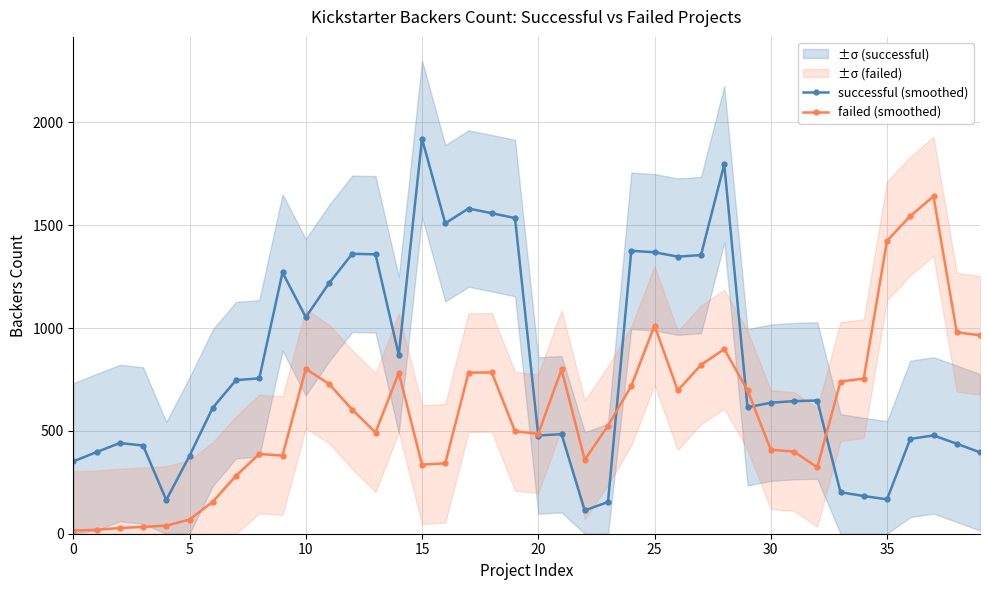

Reading left to right, transcribe all the data shown in this chart.

successful (smoothed): 351.4	396.8	440.8	428.8	163.8	378.8	612.6	746.6	755.4	1270.0	1052.8	1217.6	1360.8	1358.2	868.8	1920.0	1509.0	1580.8	1558.2	1534.4	477.4	484.0	113.2	154.4	1375.4	1368.2	1347.0	1354.6	1796.4	614.6	636.8	644.6	647.6	201.6	183.2	167.0	460.8	477.8	437.6	395.4
failed (smoothed): 15.4	19.0	27.8	33.2	39.4	68.8	155.6	281.6	387.8	379.8	801.2	728.4	603.2	491.8	782.2	335.8	342.2	783.2	784.0	498.2	485.6	798.4	359.0	525.6	718.0	1012.0	696.4	821.0	897.4	697.6	408.6	399.4	322.8	739.6	754.0	1424.0	1544.4	1640.0	979.2	964.6